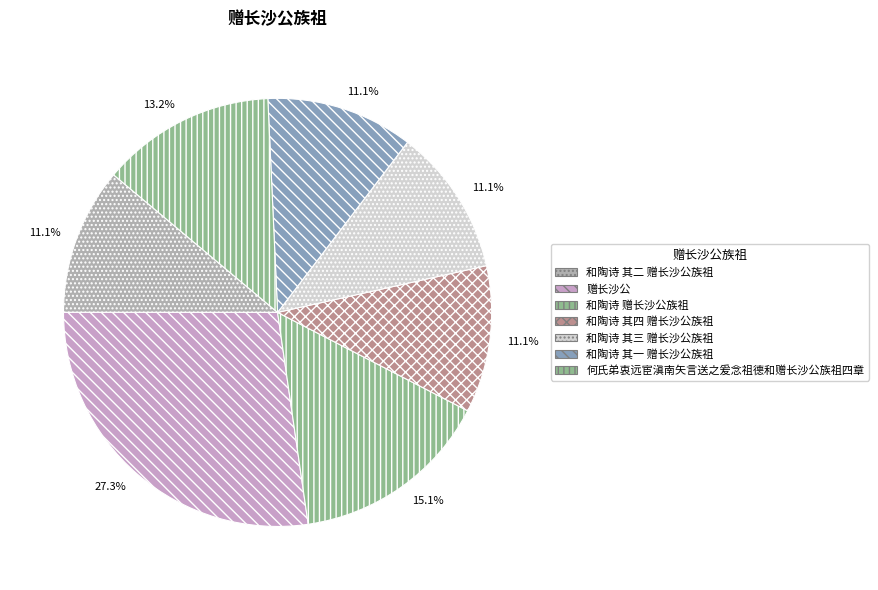

To the nearest percent, what is the average slice percentage?

14%